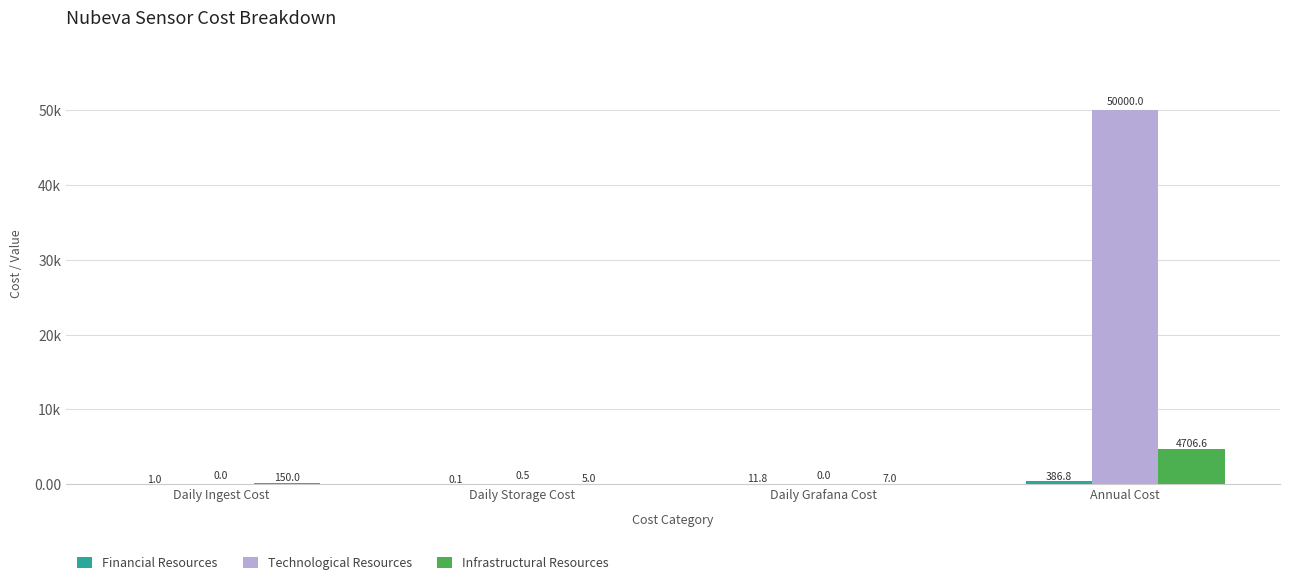

Does the chart contain stacked bars?

No